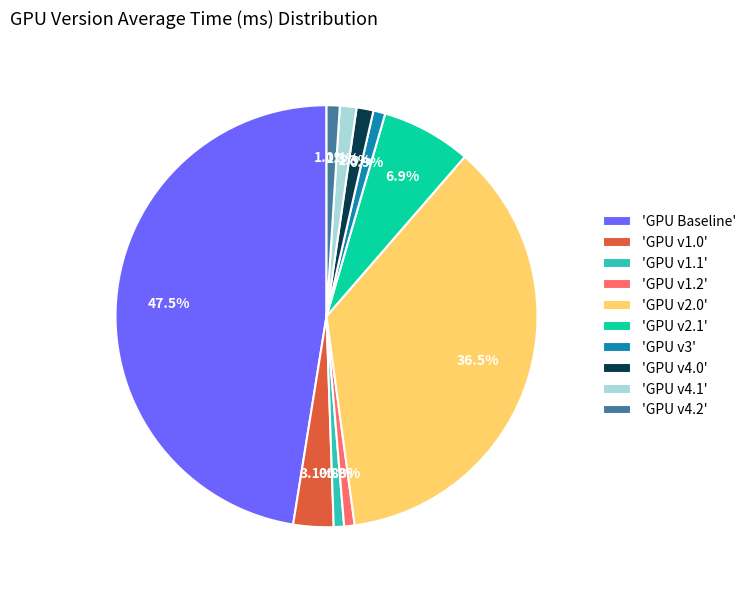

What is the ratio of the value at 'GPU v1.0' to the value at 'GPU v2.1'?

0.4